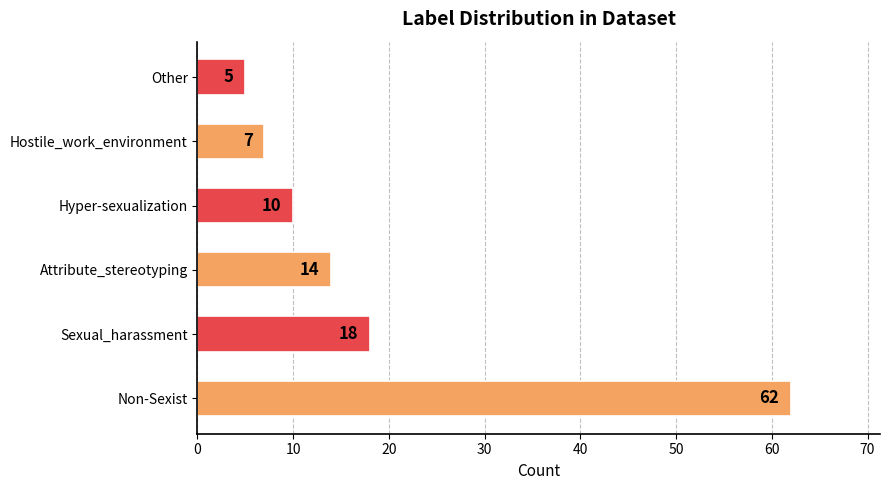

What is the greatest value displayed?

62